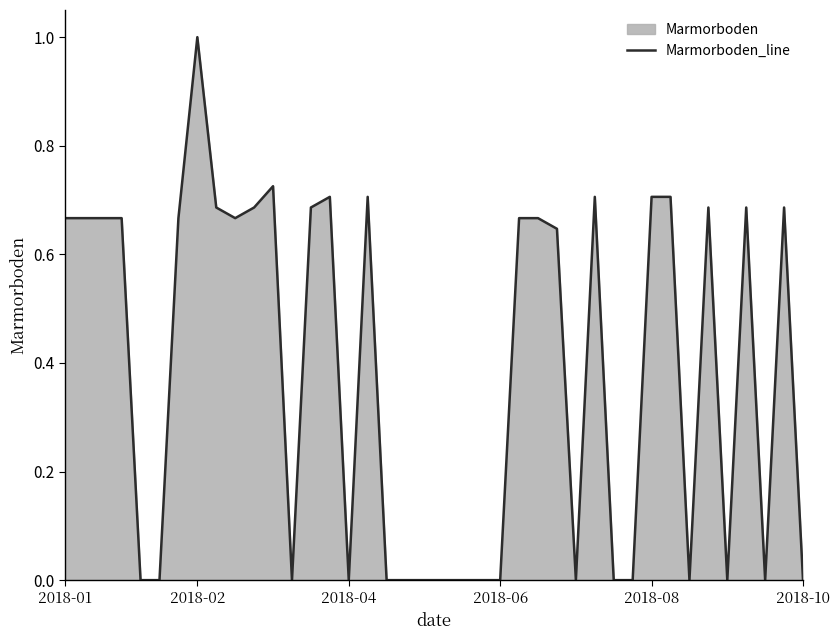

Reading right to left, what are all the values shown in this chart?

0.0	0.7	0.0	0.7	0.0	0.7	0.0	0.7	0.7	0.0	0.0	0.7	0.0	0.6	0.7	0.7	0.0	0.0	0.0	0.0	0.0	0.0	0.0	0.7	0.0	0.7	0.7	0.0	0.7	0.7	0.7	0.7	1.0	0.7	0.0	0.0	0.7	0.7	0.7	0.7